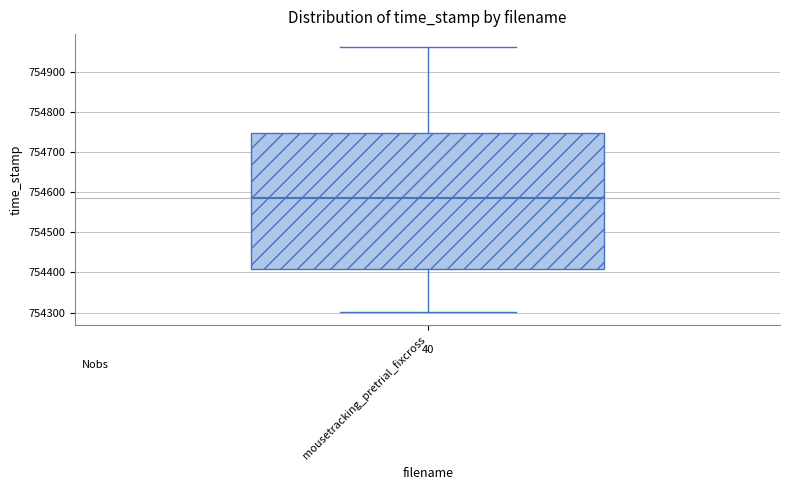

Where is the lower edge of the box for mousetracking_pretrial_fixcross on the y-axis? The values are not printed on the chart, so give them approximately, as read against the axis.

754410